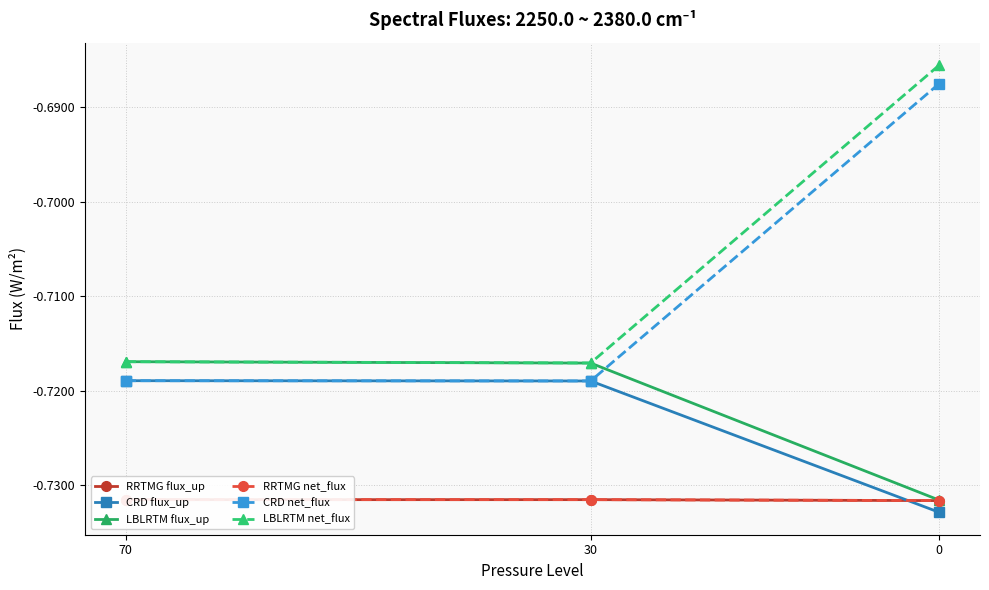

What is the maximum value shown in the chart?

-0.7